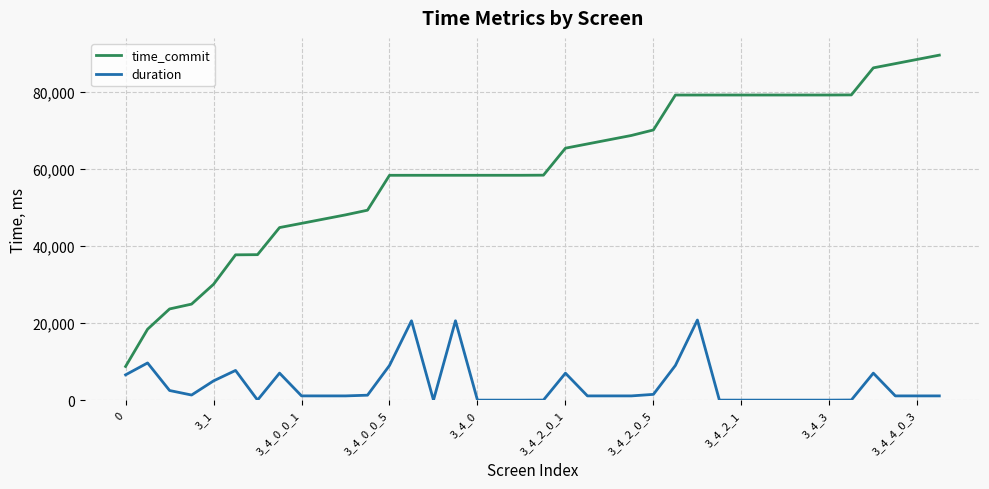

What is the minimum value for time_commit?

8737